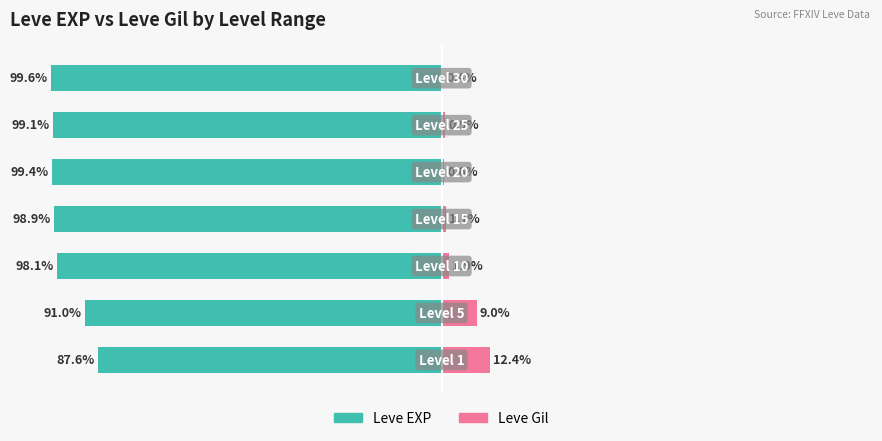

At how many categories does at least one series exceed -5?

7